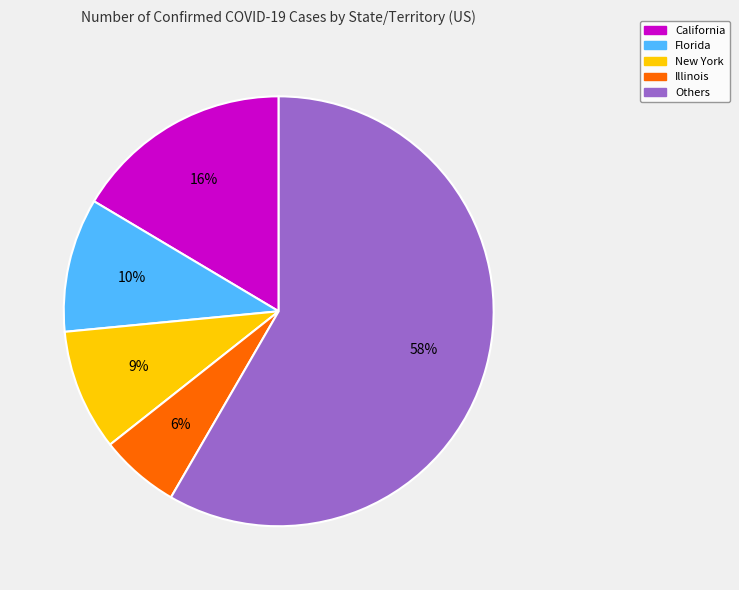

What is the ratio of the value at New York to the value at California?

0.6